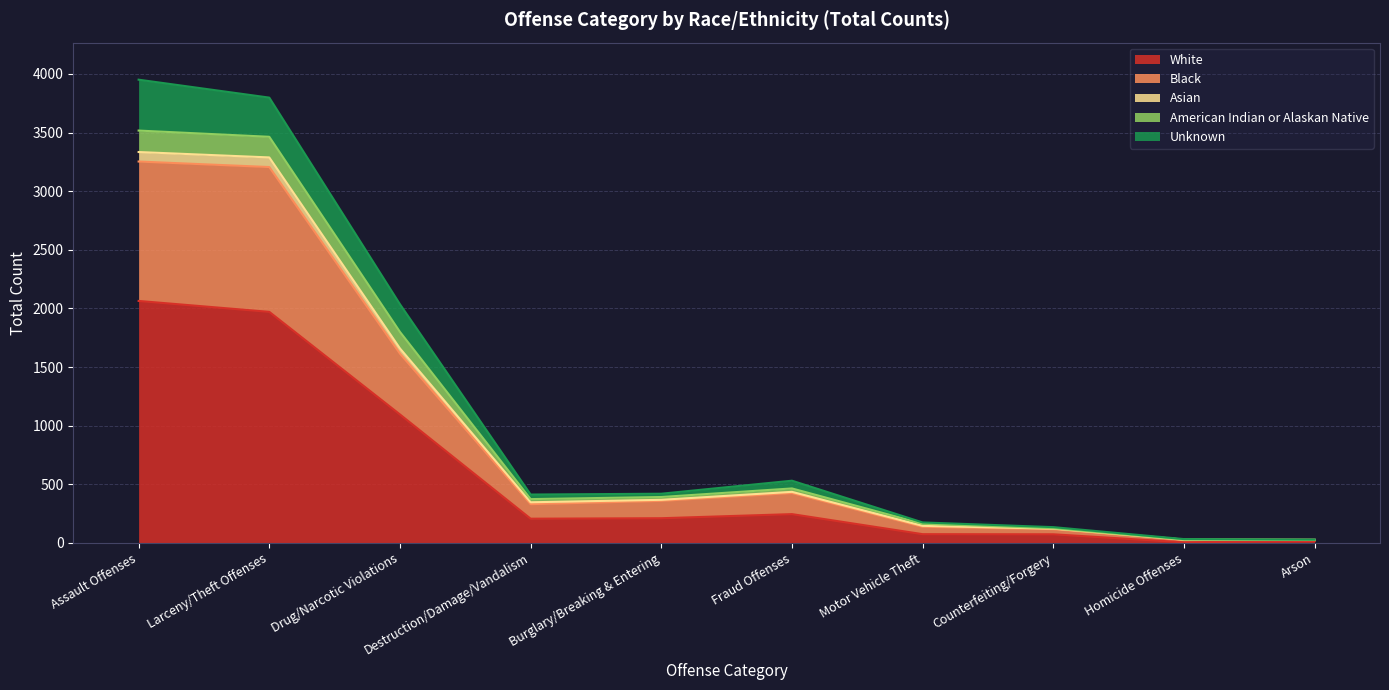

What are all the series names shown in the legend?

White, Black, Asian, American Indian or Alaskan Native, Unknown